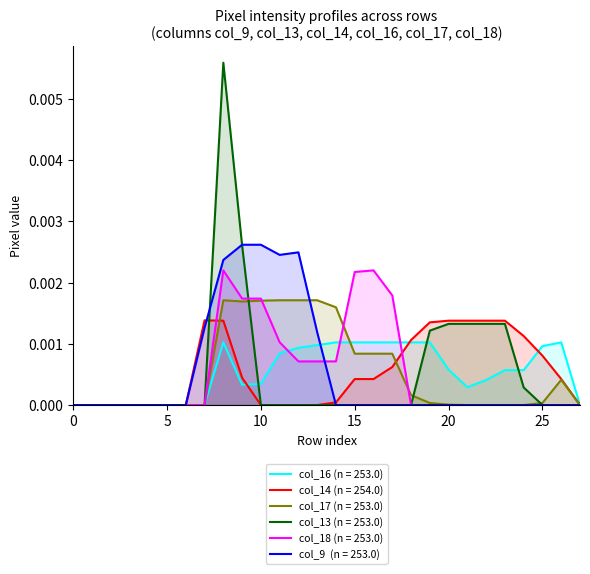

Which category has the highest value across all series?

8